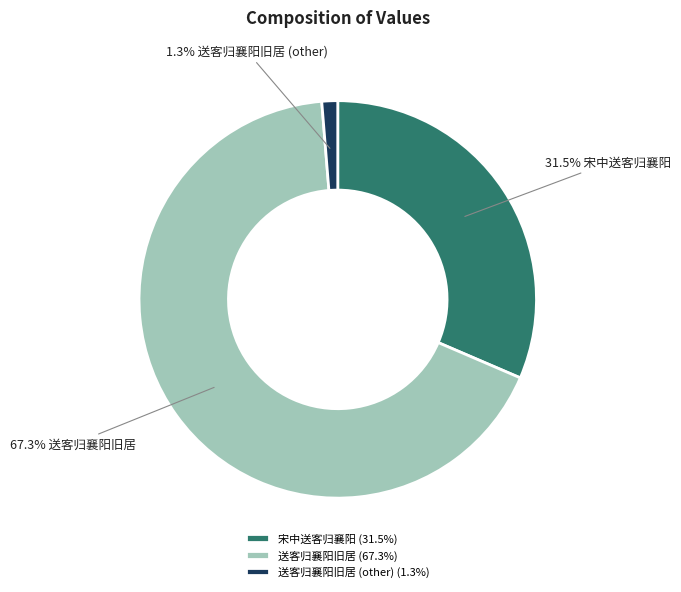

Rank the categories by value from lowest to highest.

送客归襄阳旧居 (other) (1.3%), 宋中送客归襄阳 (31.5%), 送客归襄阳旧居 (67.3%)